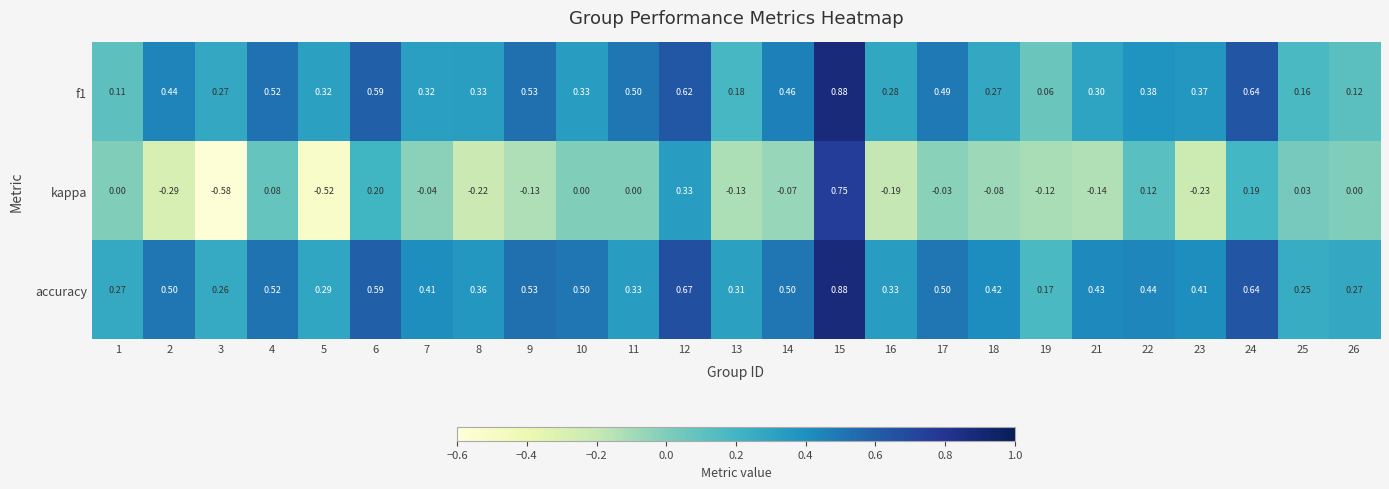

How many categories are shown in the chart?

25